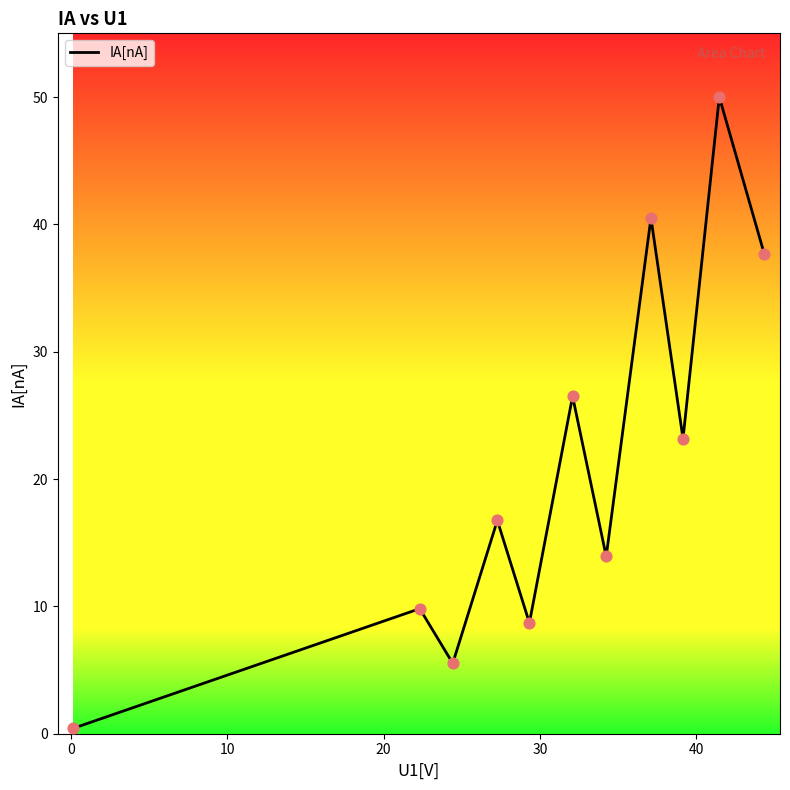

What is the difference between the maximum and minimum values?

49.6